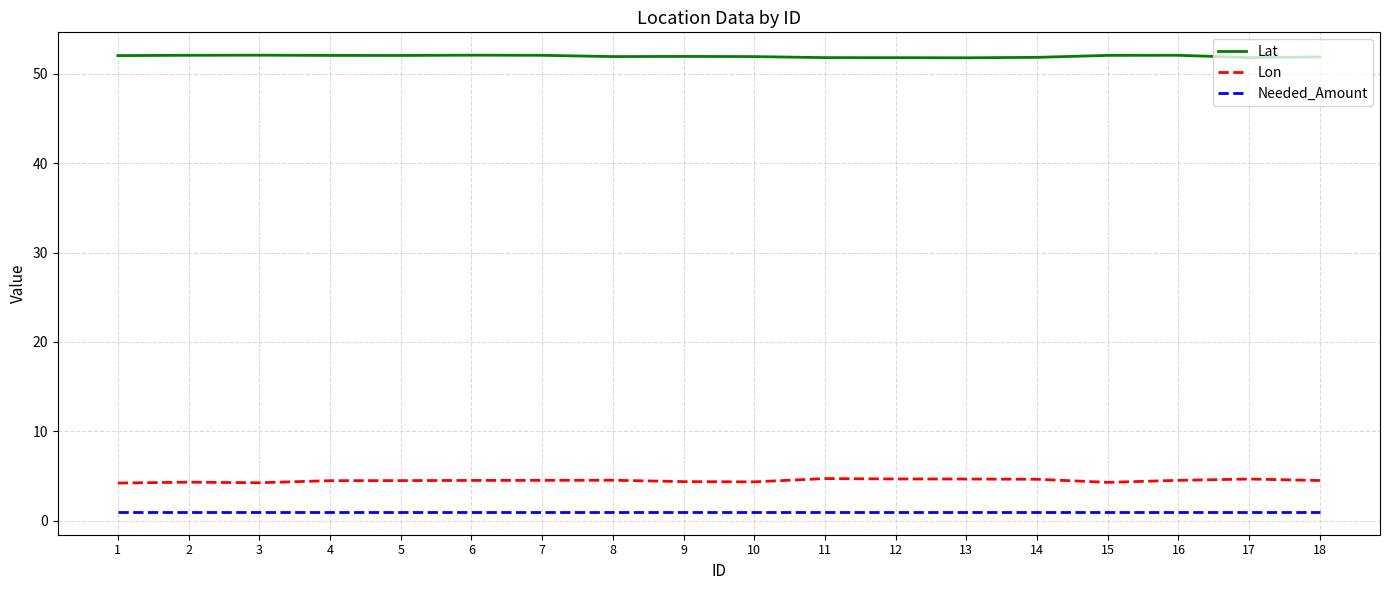

Is the value of Needed_Amount at 4 greater than the value of Lon at 15?

No